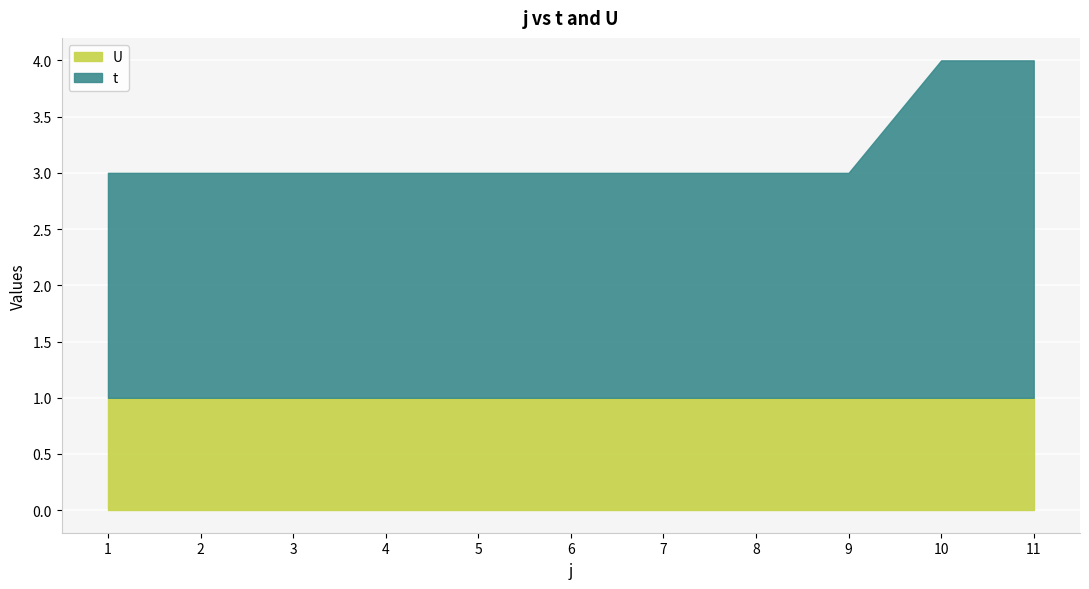

Reading left to right, what are all the values shown in this chart?

1=3	2=3	3=3	4=3	5=3	6=3	7=3	8=3	9=3	10=4	11=4